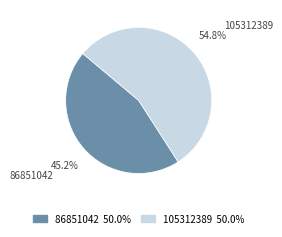

To the nearest percent, what is the combined percentage of 105312389 and 86851042?

100%